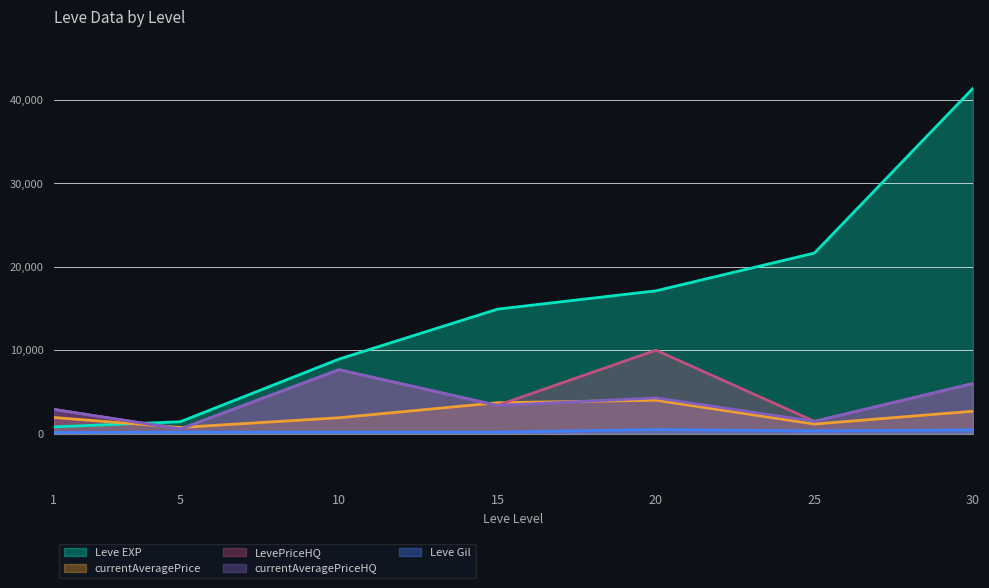

What is the value of the Leve EXP point at the 4th from the left?

14920.0